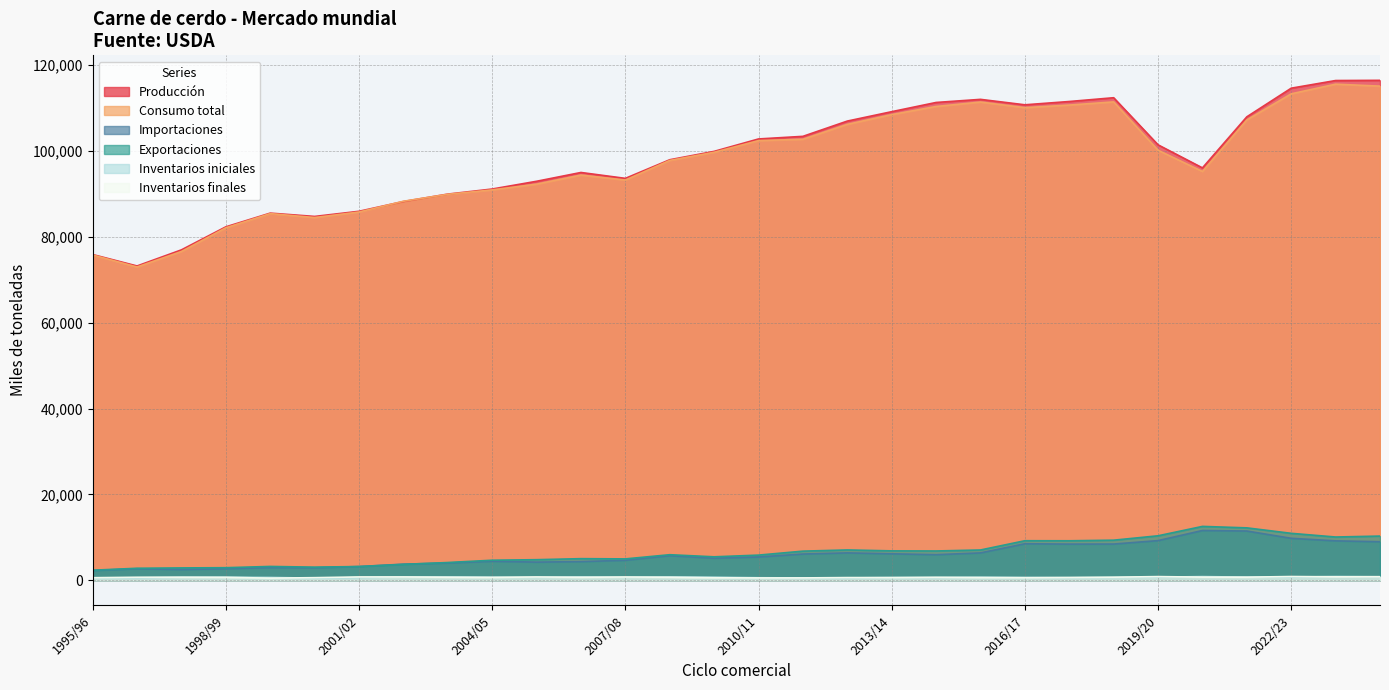

Which series has the largest total across all categories?

Producción